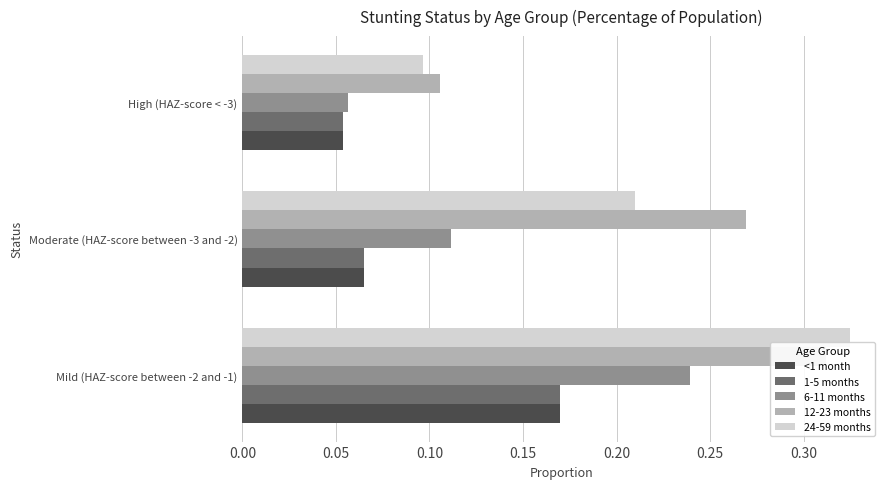

Does the chart contain any negative values?

No